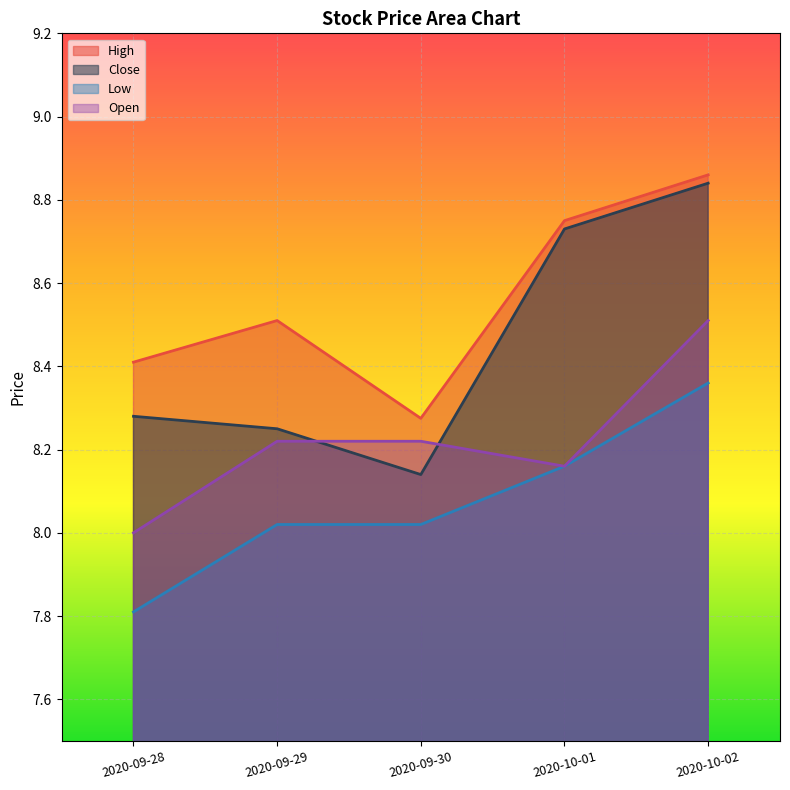

Which has a higher value, 2020-10-02 or 2020-09-30?

2020-10-02